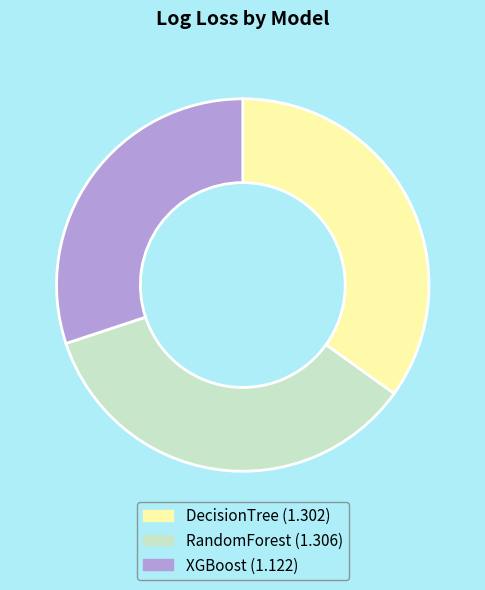

Count the number of slices in the pie.

3